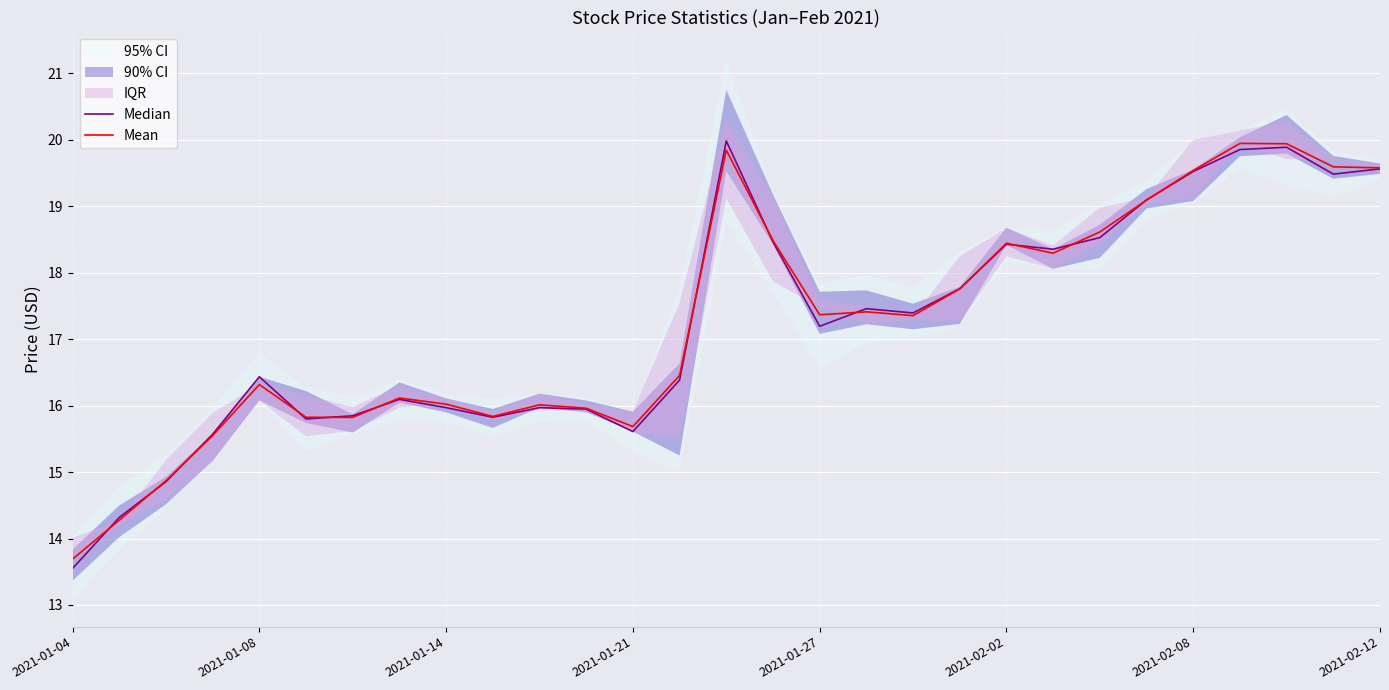

Reading left to right, list all the values displayed in this chart.

Median: 13.6	14.3	14.9	15.6	16.4	15.8	15.8	16.1	16.0	15.8	16.0	15.9	15.6	16.4	20.0	18.5	17.2	17.5	17.4	17.8	18.4	18.4	18.5	19.1	19.5	19.9	19.9	19.5	19.6
Mean: 13.7	14.3	14.9	15.6	16.3	15.8	15.8	16.1	16.0	15.8	16.0	16.0	15.7	16.5	19.8	18.5	17.4	17.4	17.4	17.8	18.4	18.3	18.6	19.1	19.5	19.9	19.9	19.6	19.6